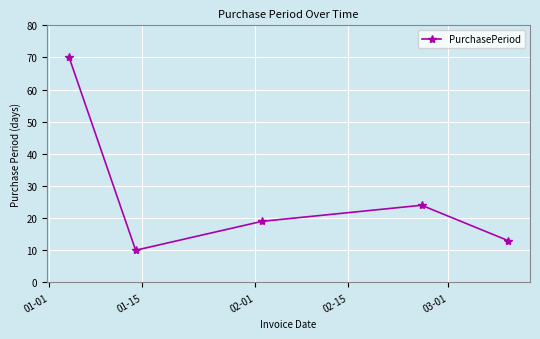

How many interior local valleys (lower than both neighbors) does the data have?

1